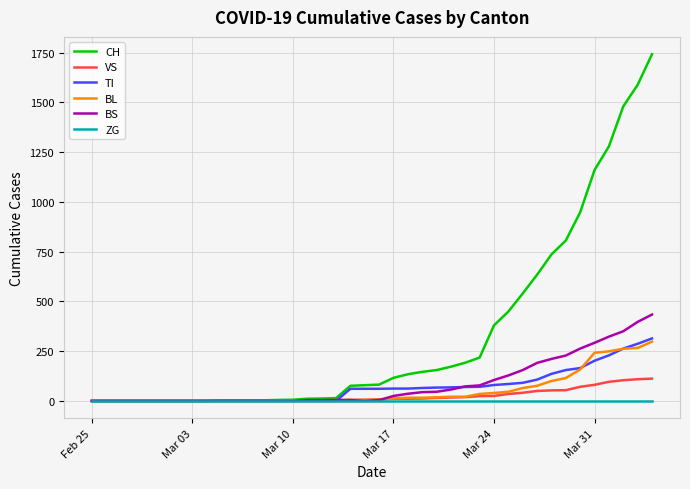

What are all the series names shown in the legend?

CH, VS, TI, BL, BS, ZG